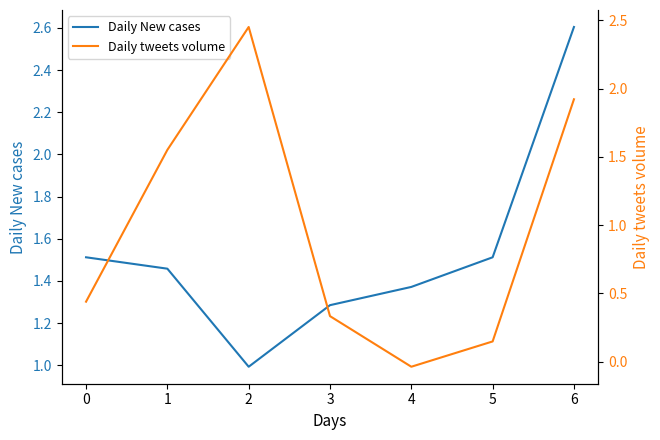

The Daily New cases series shows 1.3 at 3. True or false?

True